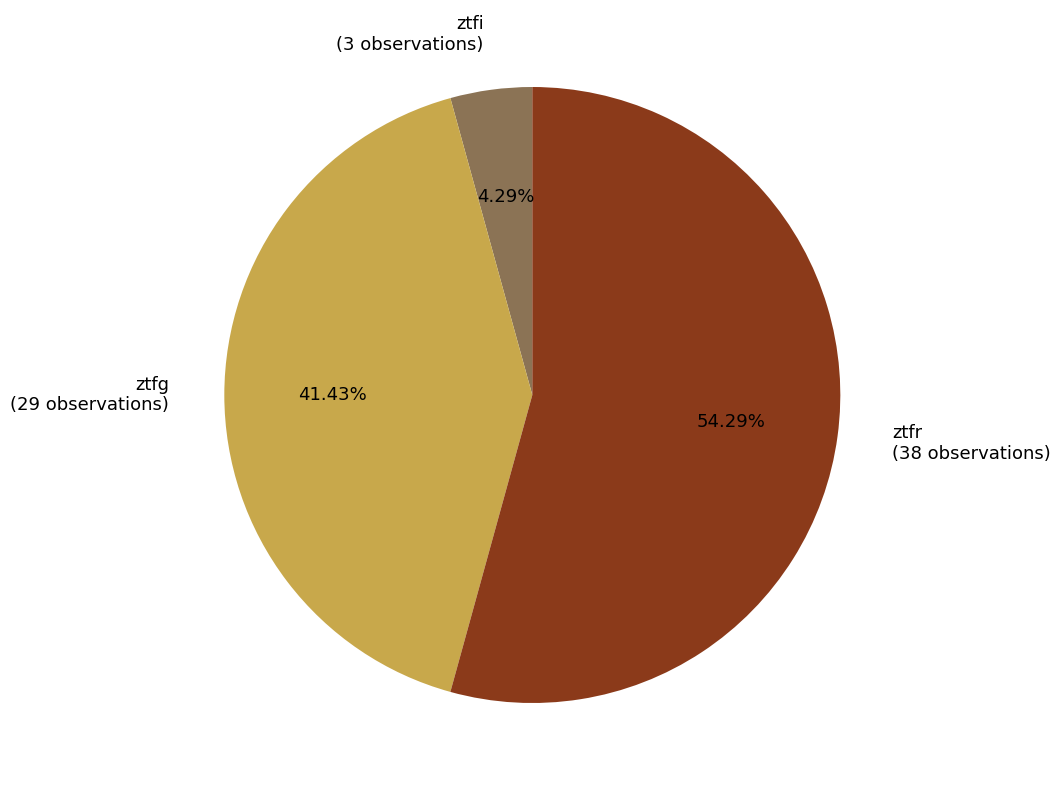

Is there any slice that represents more than half of the pie?

Yes